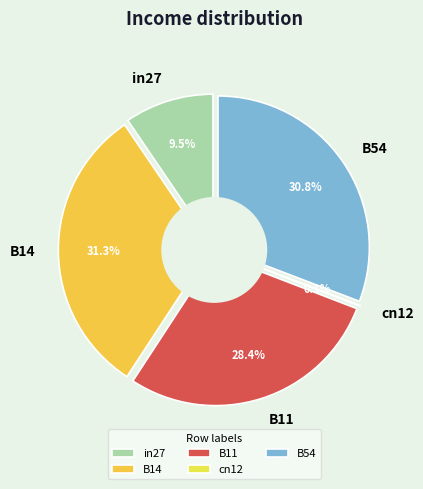

What is the largest slice in the pie chart?

B14